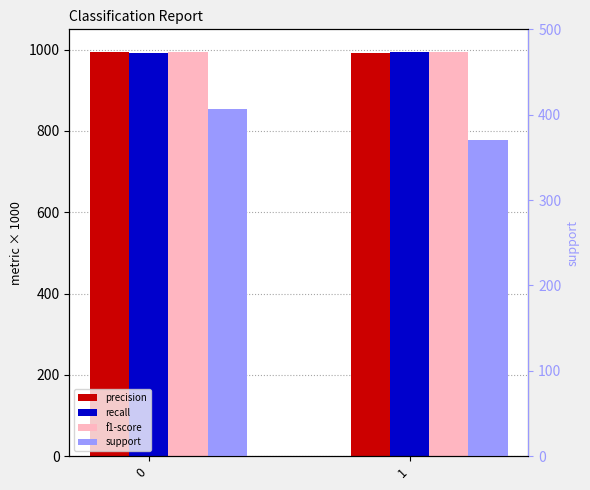

What is the sum of the f1-score values at 1 and 0?

1987.1